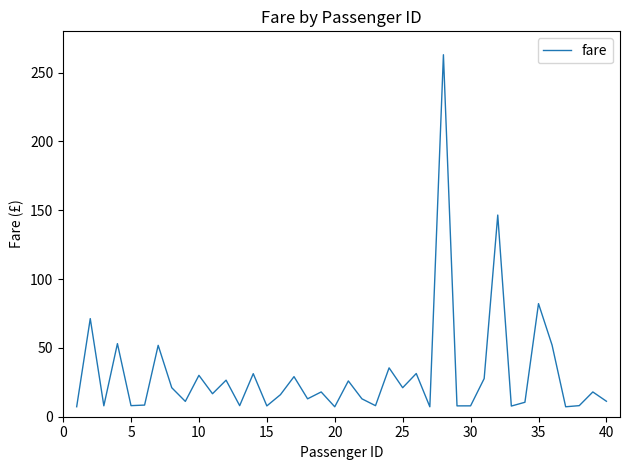

What is the difference between the maximum and minimum values?

255.8